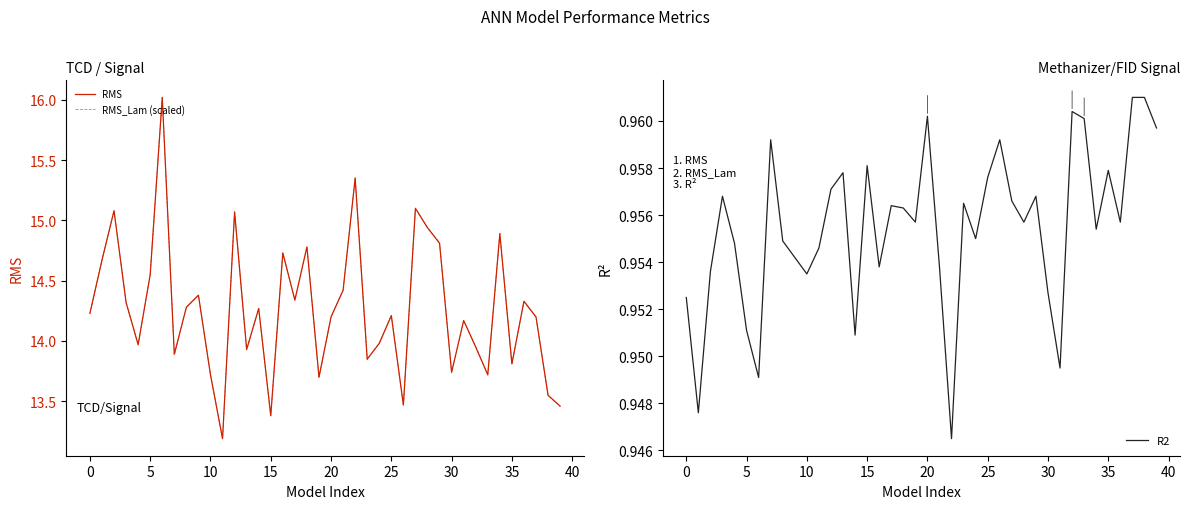

What is the spread (max minus min) of values at 32?

13.0